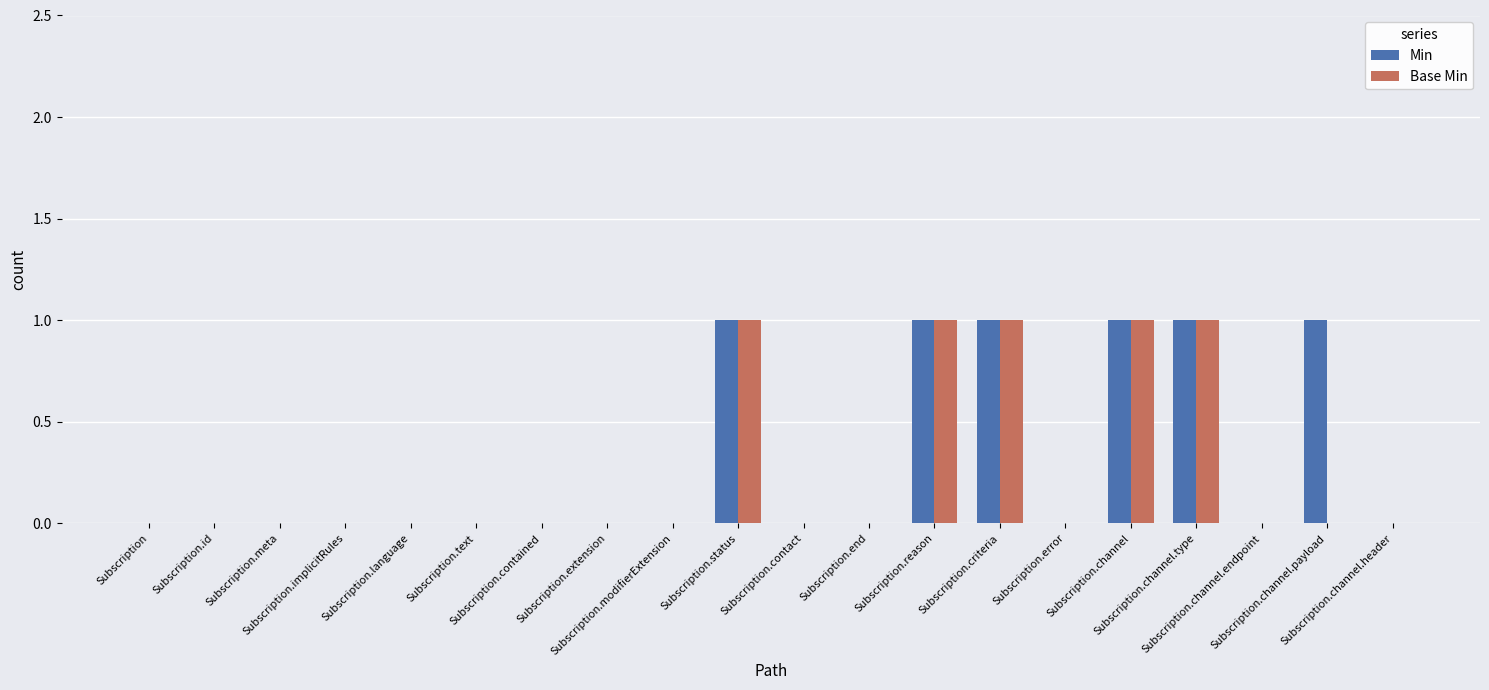

What is the sum of all Min values?

6